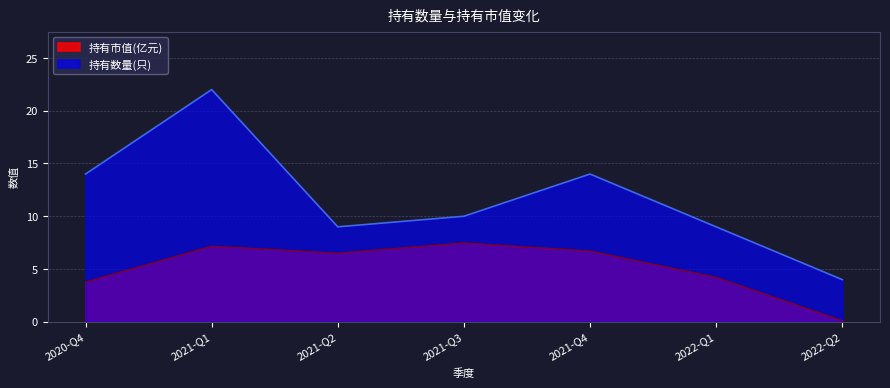

What is the sum of the 持有市值(亿元) values at 2022-Q2 and 2021-Q2?

6.6